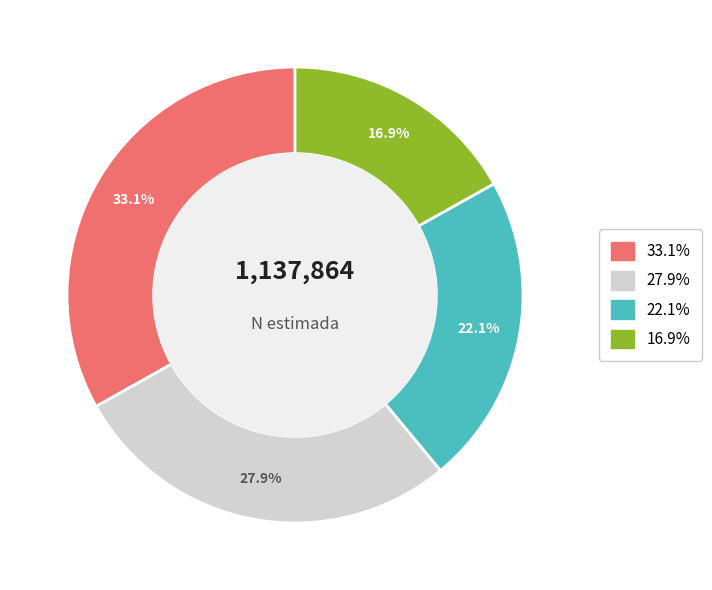

Does any single category account for the majority?

No